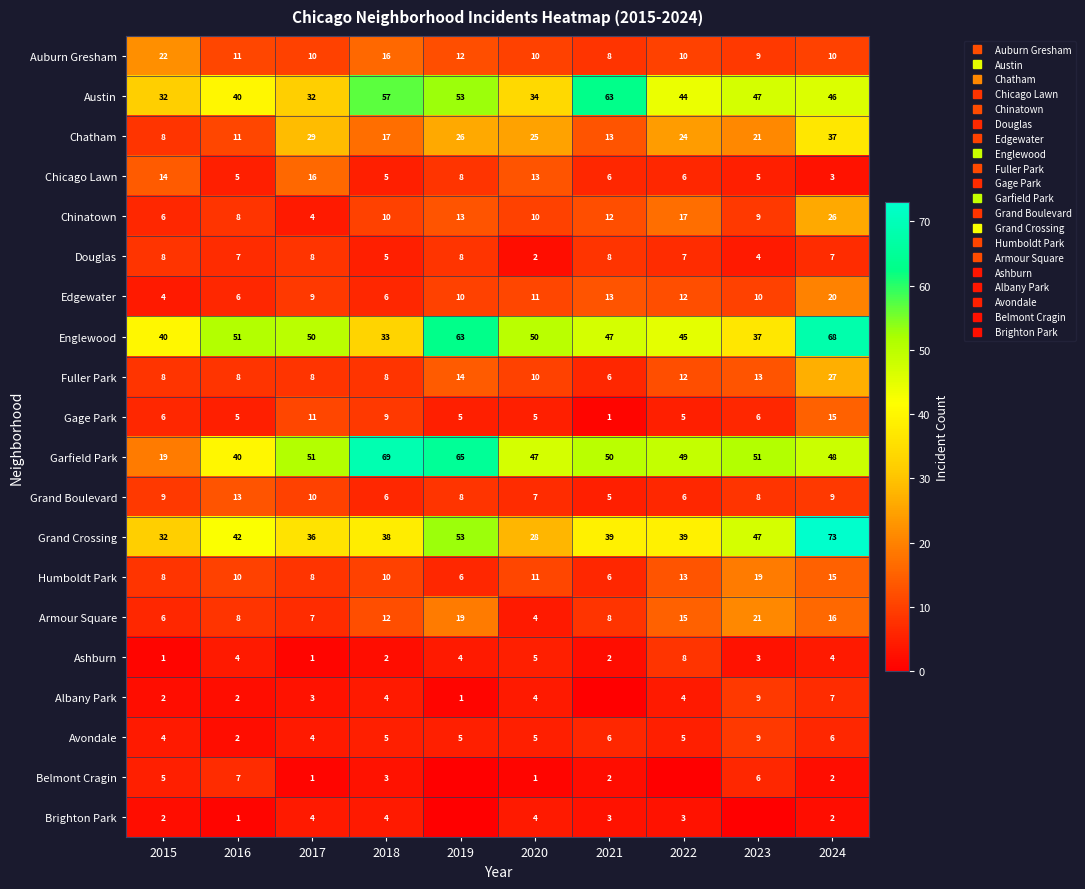

Which category has the highest value across all series?

2024